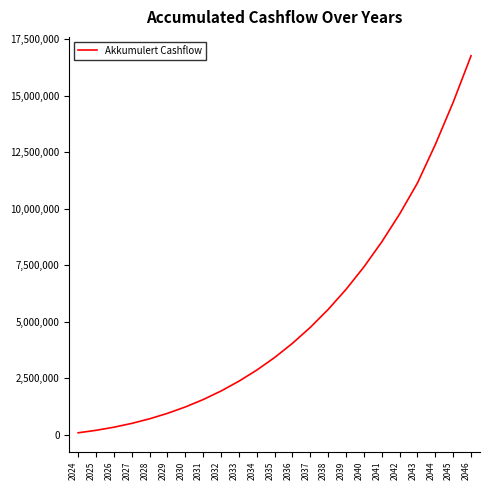

Does the chart display data point markers on the line(s)?

No